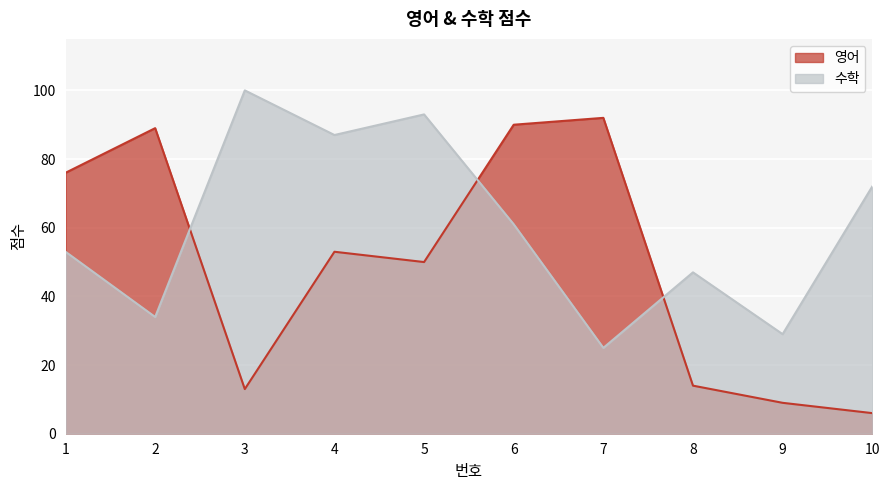

Rank the series by their average value, from highest to lowest.

수학, 영어